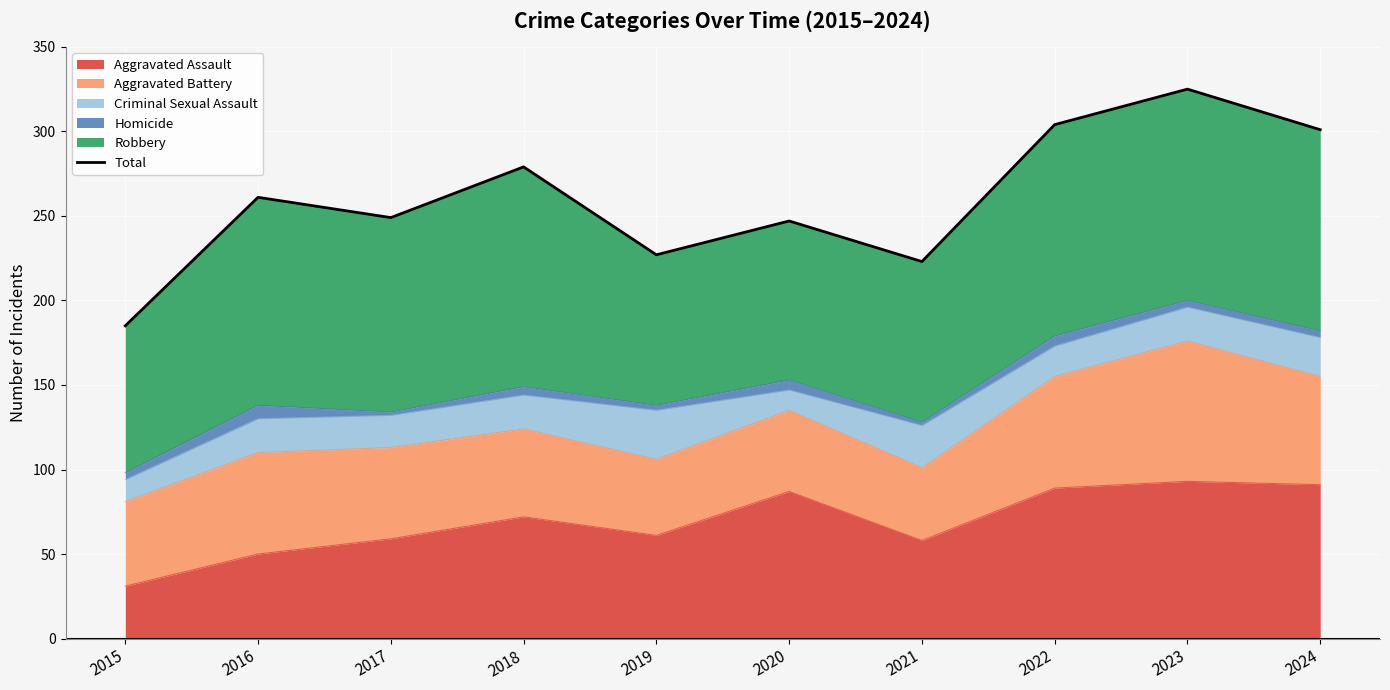

Which category has the highest value across all series?

2023